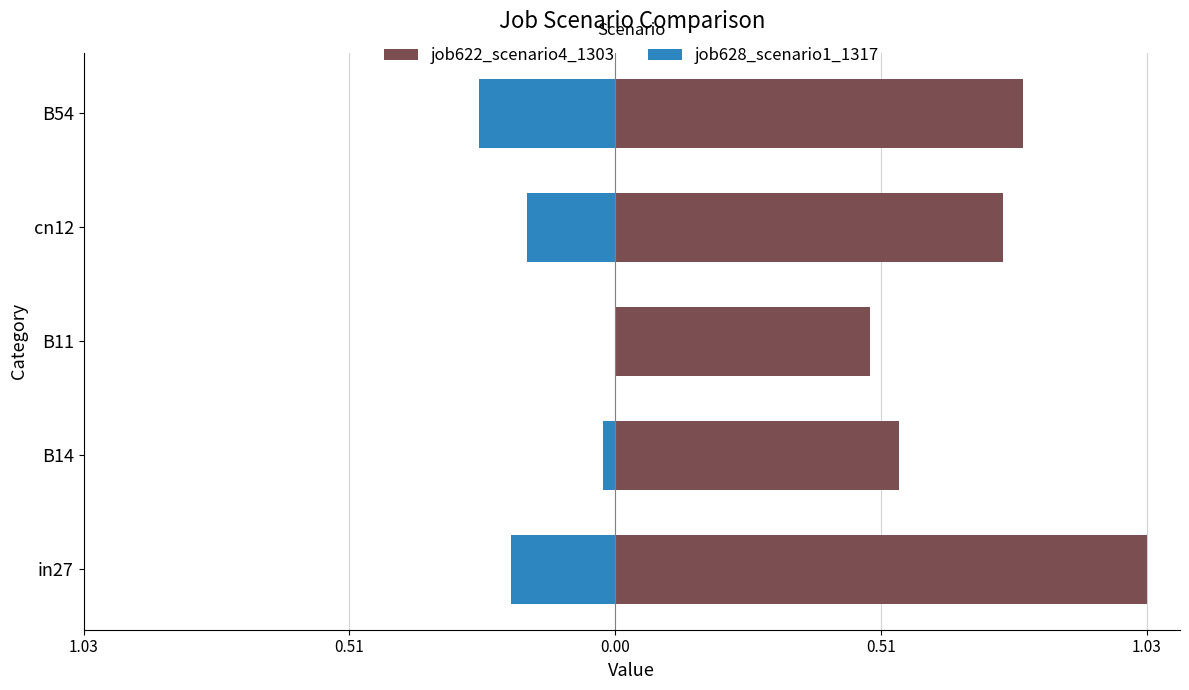

Reading left to right, extract all data points from this chart.

job622_scenario4_1303: 1.03=1.0	0.51=0.5	0.00=0.5	0.51=0.8	1.03=0.8
job628_scenario1_1317: 1.03=-0.2	0.51=-0.0	0.00=0.0	0.51=-0.2	1.03=-0.3